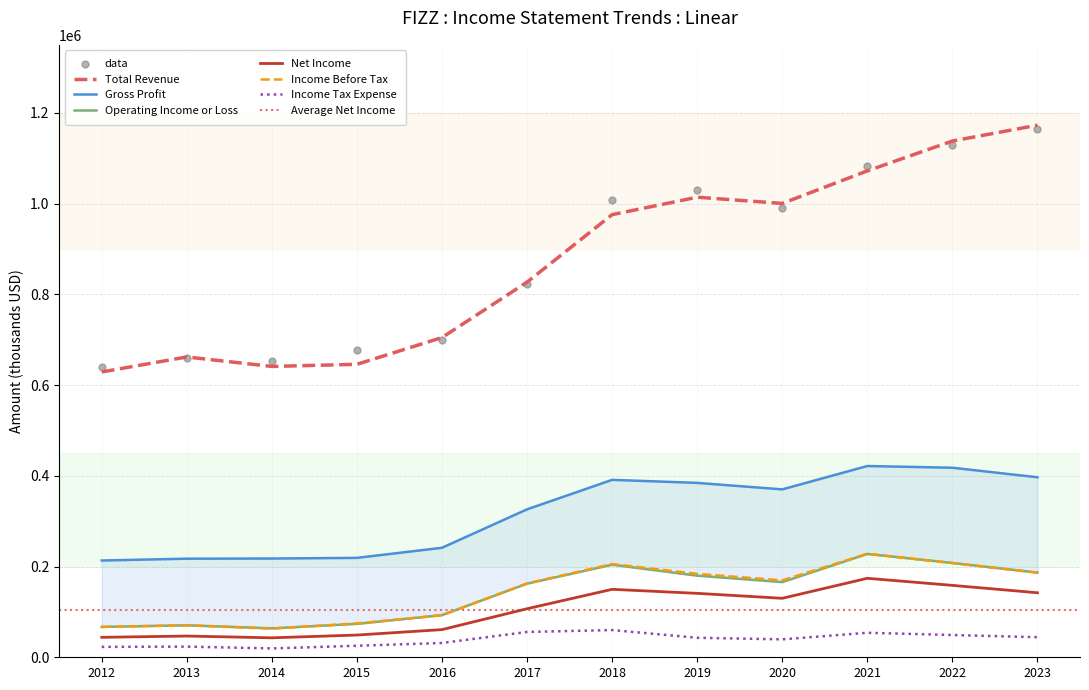

Which series reaches the minimum Y coordinate?

Income Tax Expense